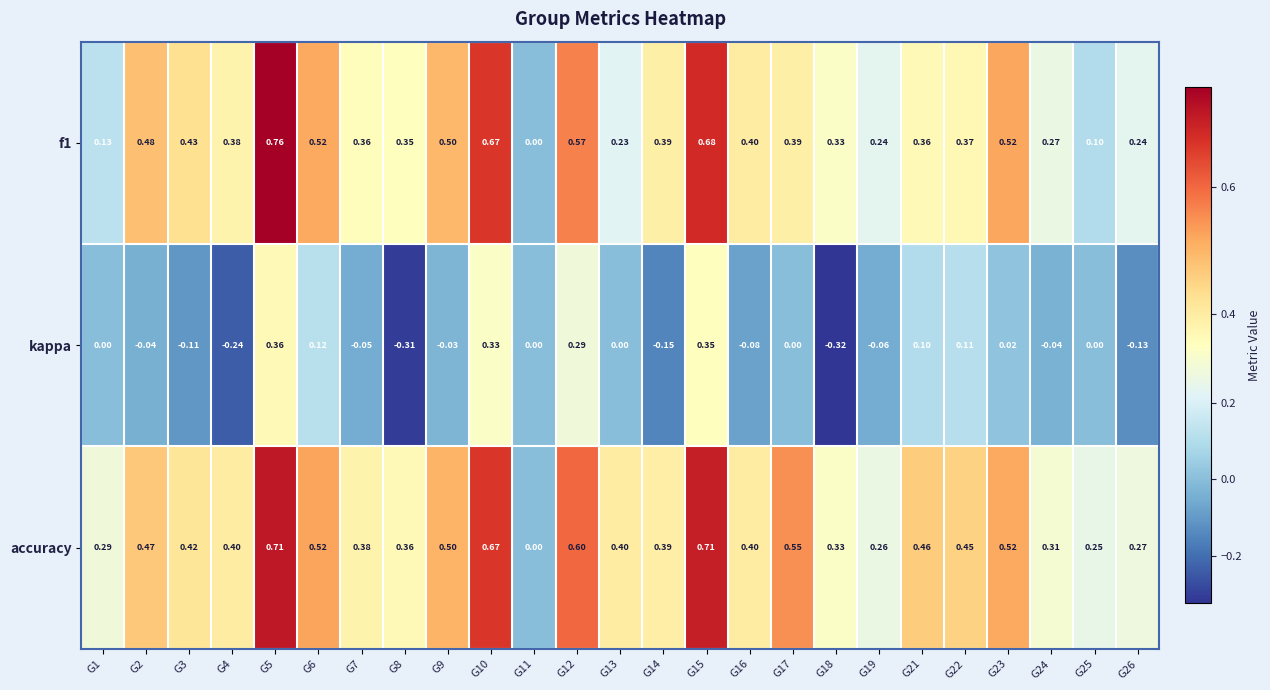

Between G4 and G21, which series saw the biggest shift?

kappa